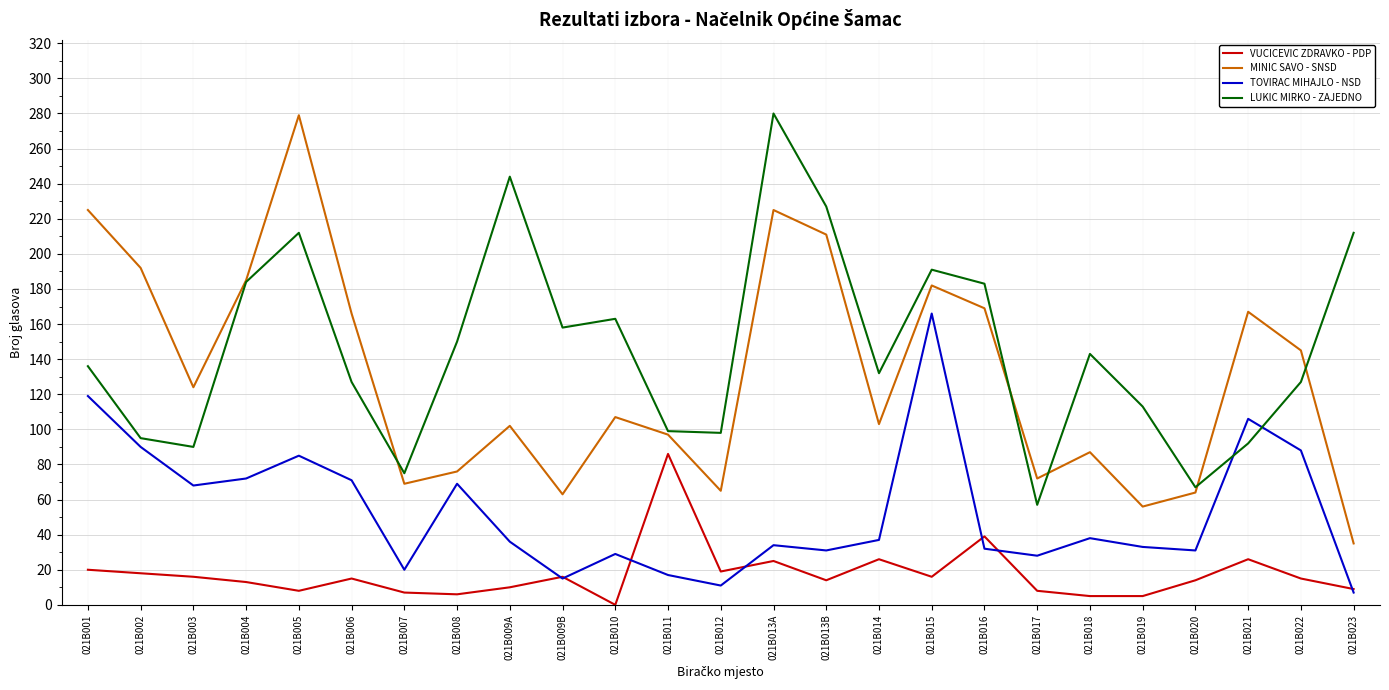

The TOVIRAC MIHAJLO - NSD series shows 52 at 021B013A. True or false?

False